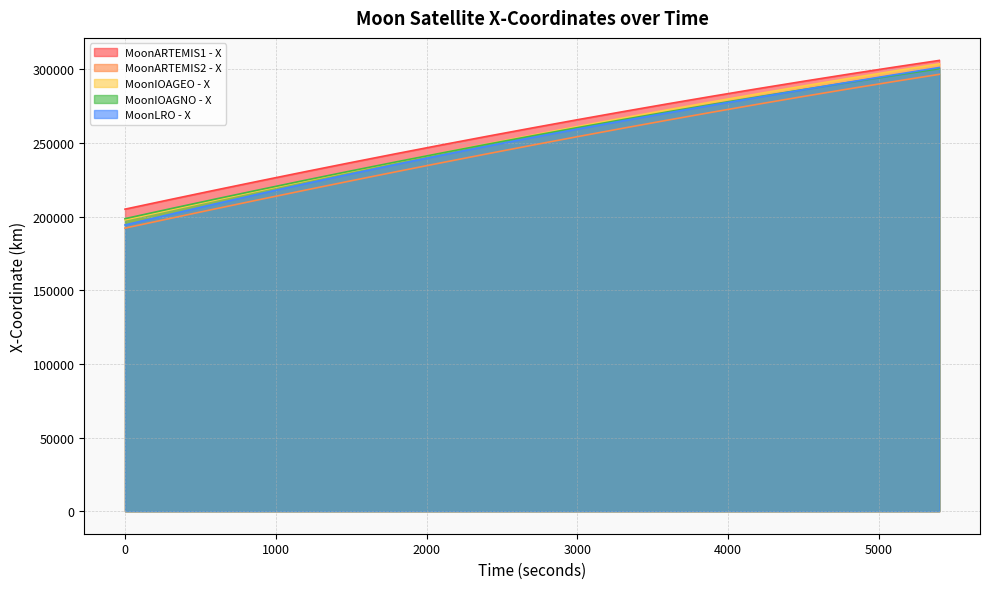

Rank the categories by MoonIOAGNO - X value from lowest to highest.

0, 300, 600, 900, 1200, 1500, 1800, 2100, 2400, 2700, 3000, 3300, 3600, 3900, 4200, 4500, 4800, 5100, 5400